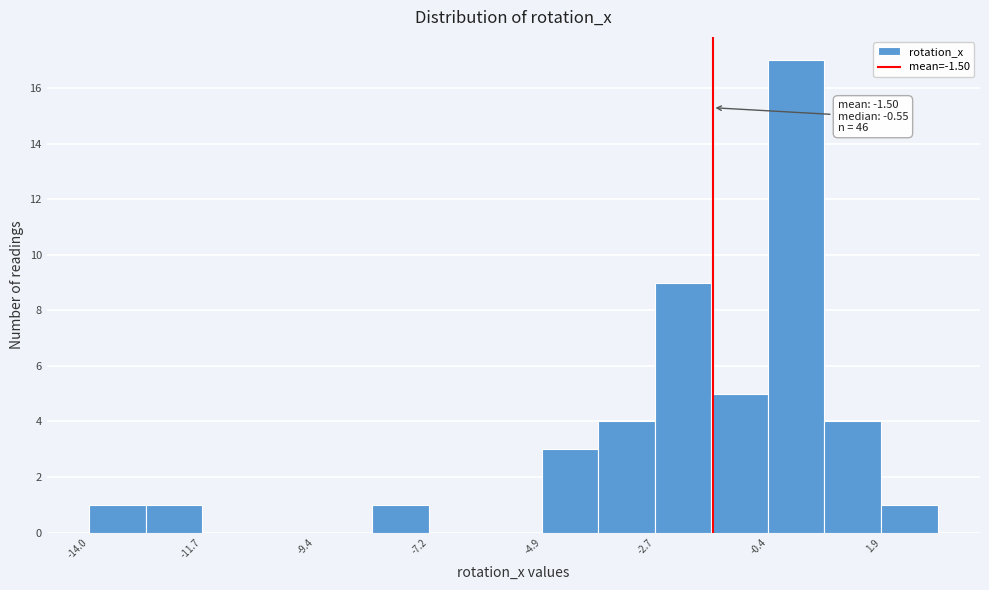

Around what value on the x-axis is the tallest bar? Give the approximate position of its centre, as read against the axis.

0.0